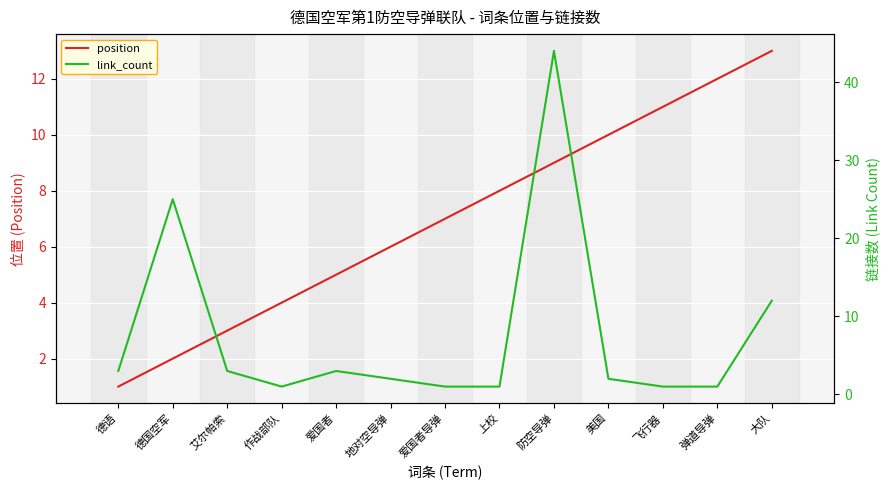

Where do position and link_count first cross each other?

上校 and 防空导弹